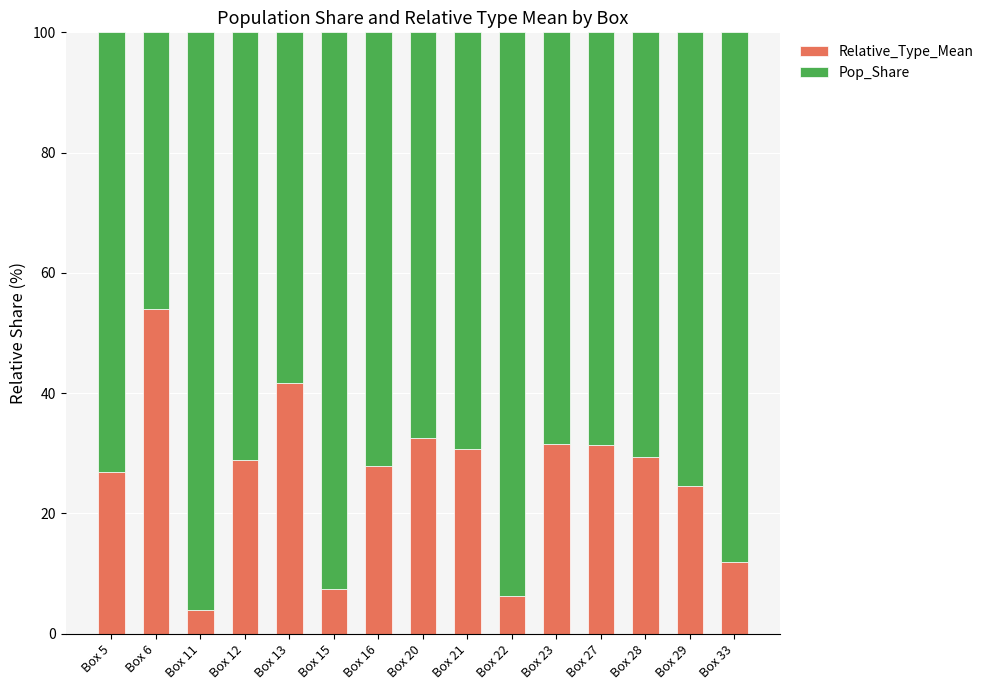

Count the number of categories in the chart.

15